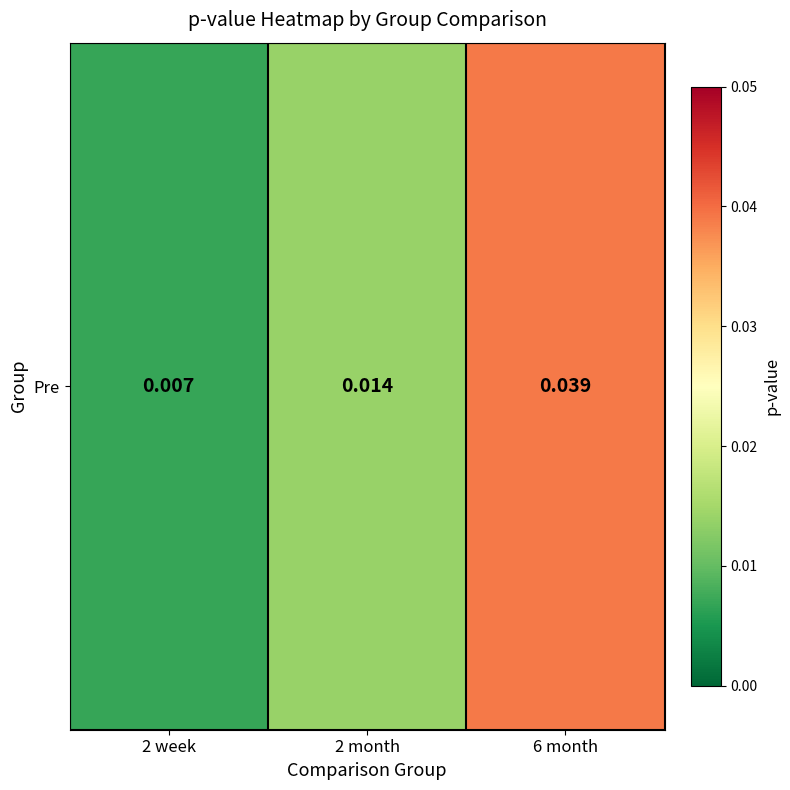

Is it true that the value at 2 week is 0.0?

False